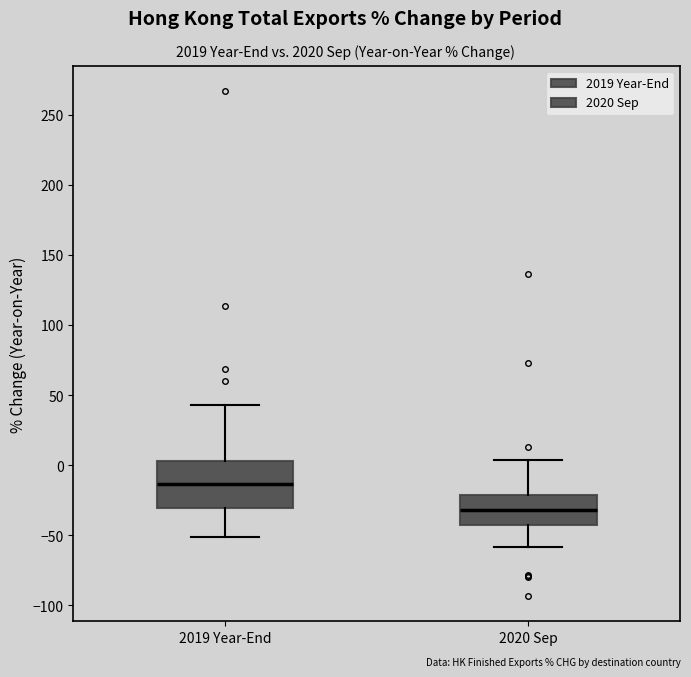

Reading left to right, transcribe this box plot: for each box, give where its median line is, the range the box spans, and where its two whiskers end, as read against the y-axis. The values are not printed on the chart, so give them approximately, as read against the axis.

2019 Year-End: median -15, box -30 to 5, whiskers -50 to 45
2020 Sep: median -30, box -45 to -20, whiskers -60 to 5